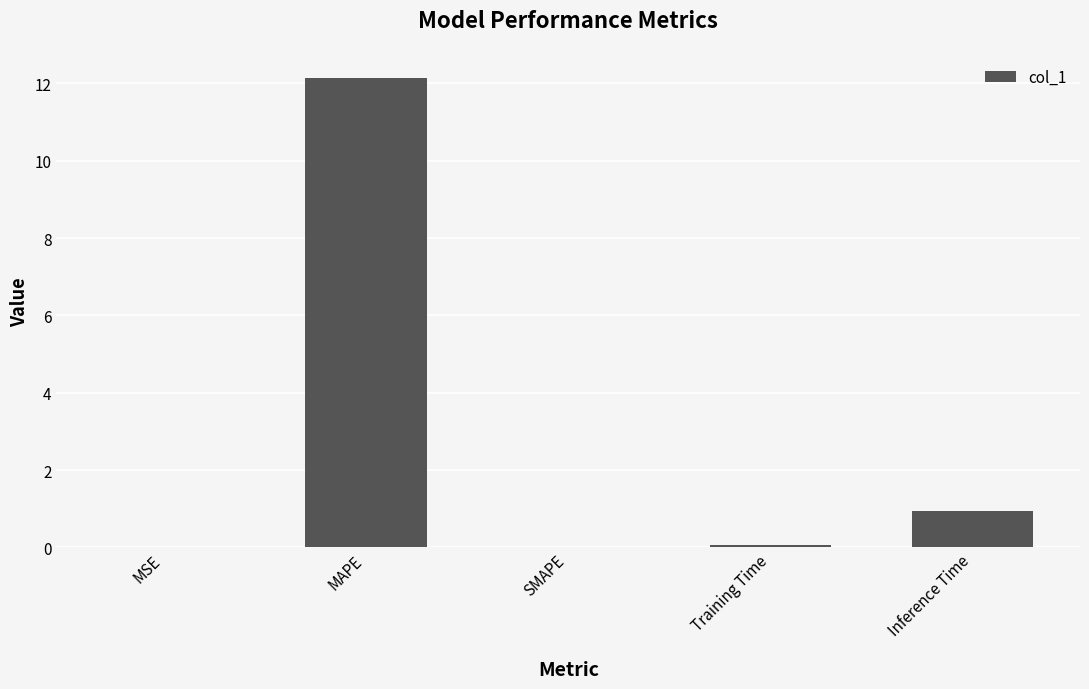

Which has a higher value, Training Time or MAPE?

MAPE